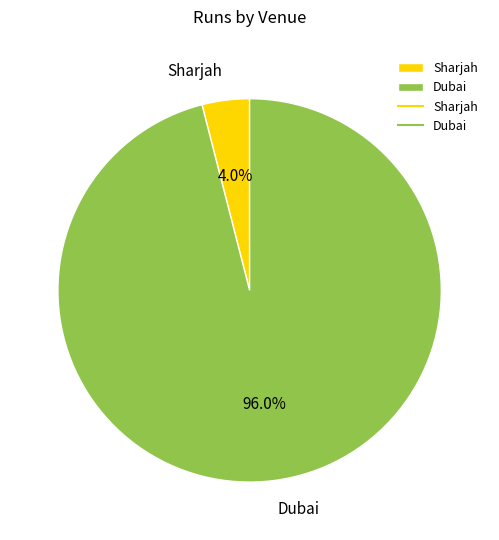

Rank the categories by value from highest to lowest.

Dubai, Sharjah